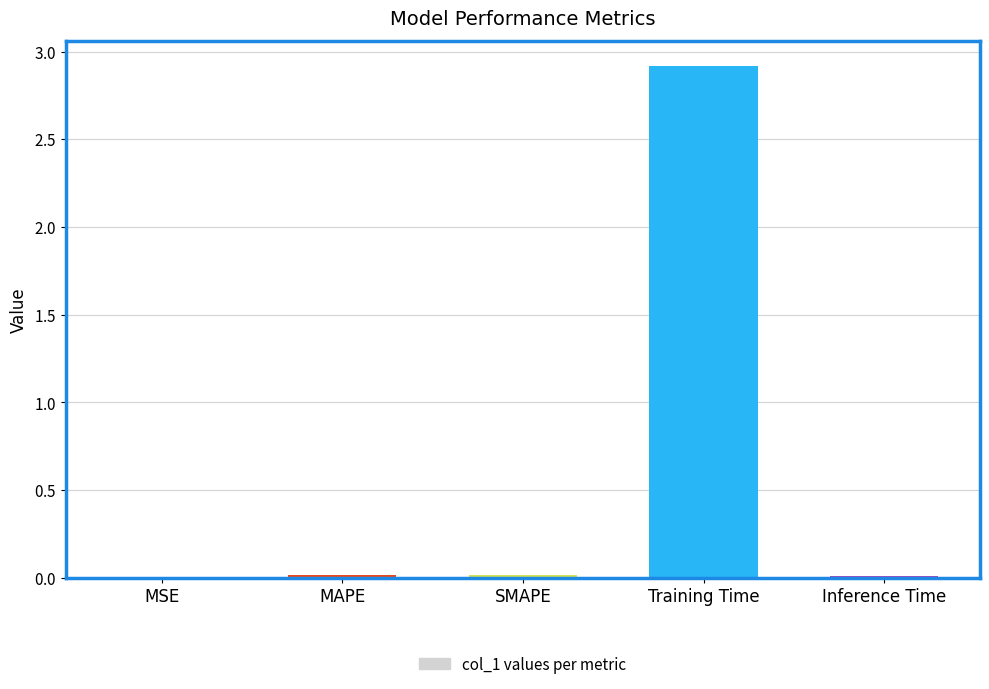

Is it true that the value at MAPE is 0.0?

True